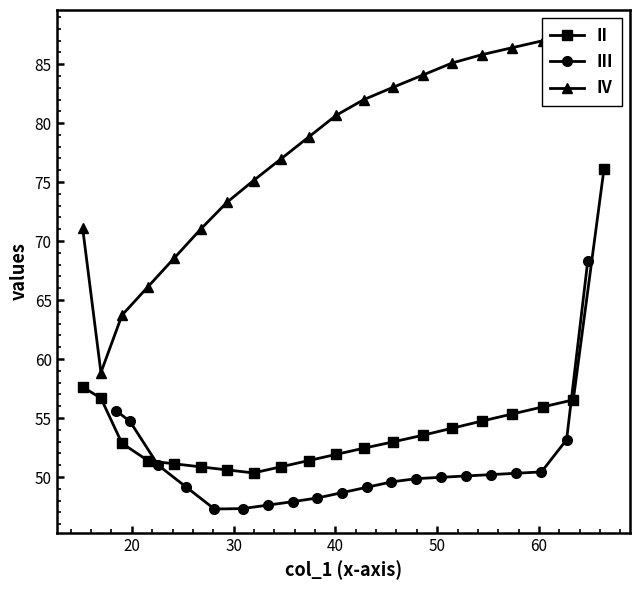

How many distinct data groups are displayed?

3